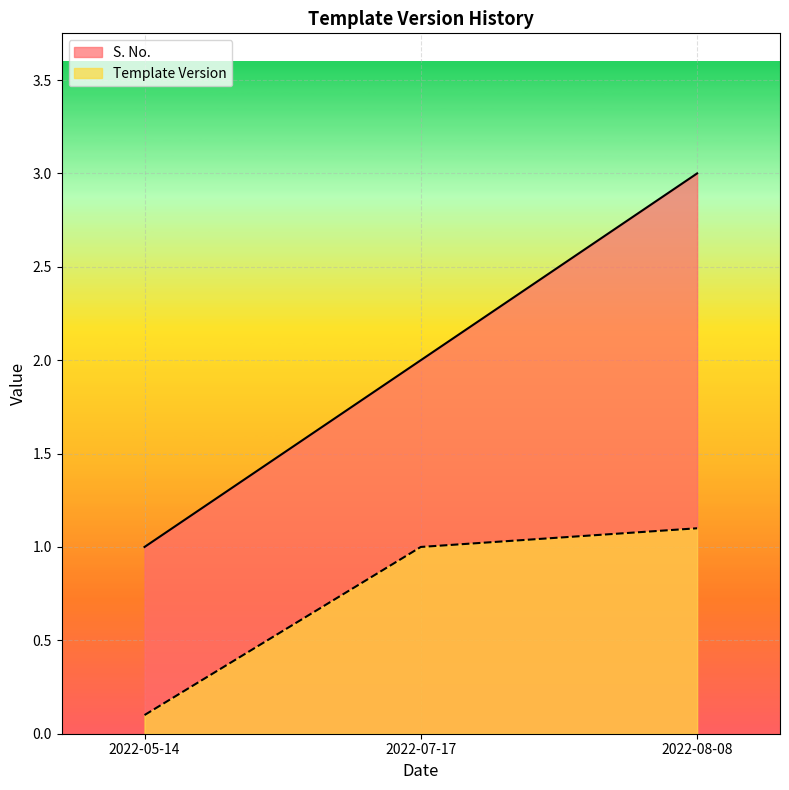

Rank the series at 2022-05-14 from highest to lowest value.

S. No., Template Version